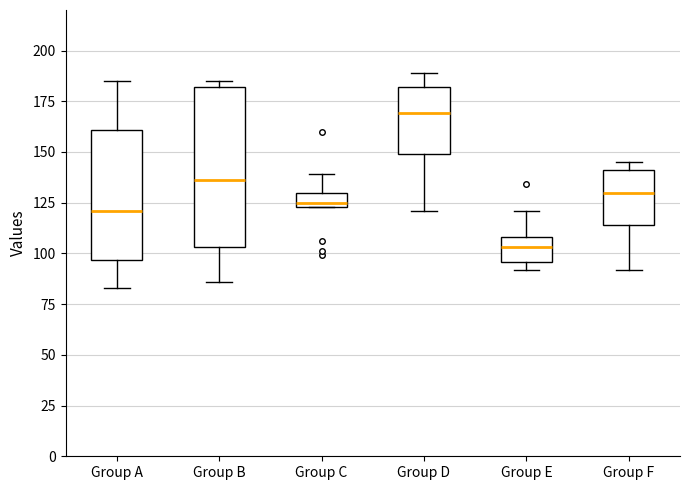

Which box is the tallest, from its lower edge to its upper edge?

Group B